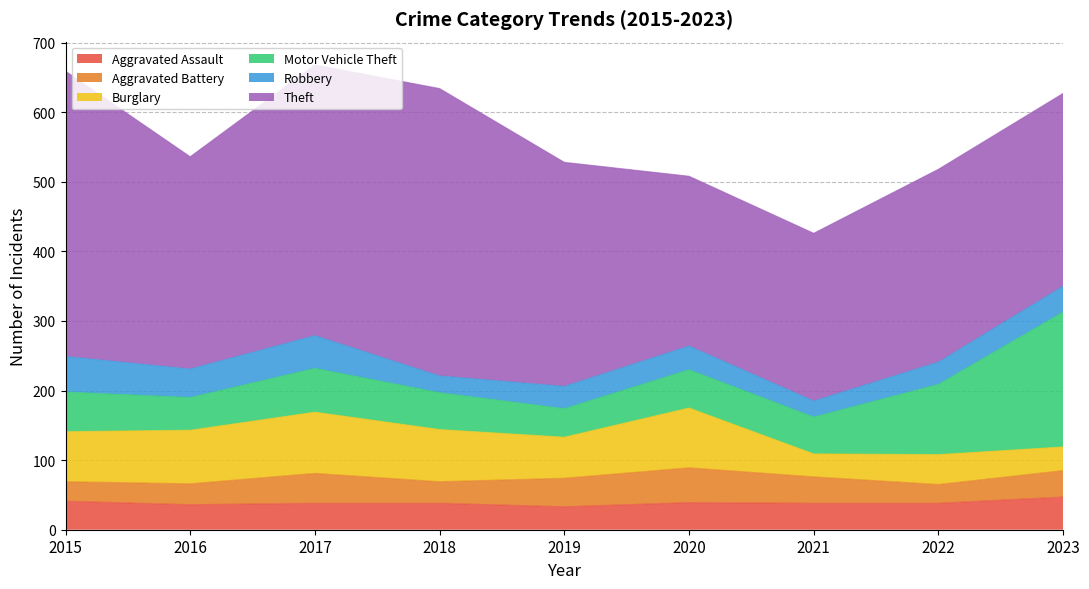

What is the difference between the second highest and second lowest values in the Theft series?

166